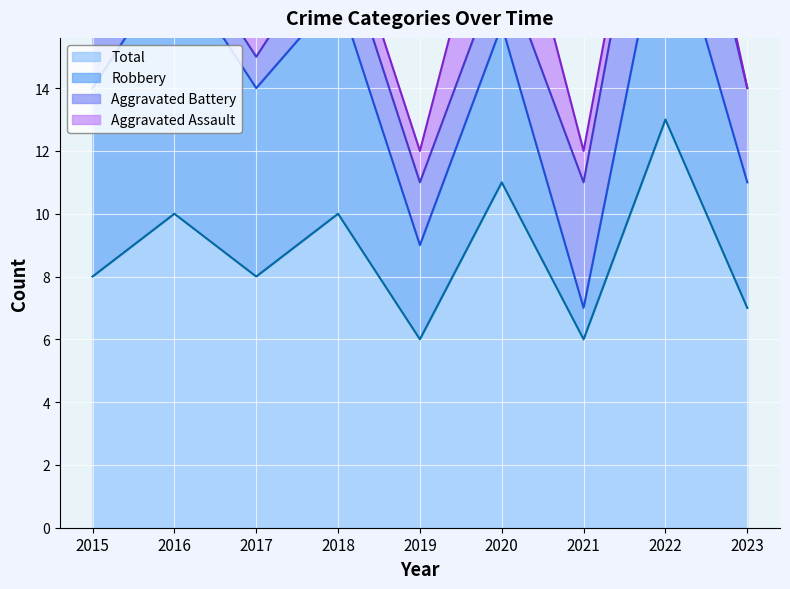

Reading left to right, extract all data points from this chart.

Aggravated Assault: 2015=0	2016=1	2017=1	2018=1	2019=1	2020=4	2021=1	2022=1	2023=0
Aggravated Battery: 2015=2	2016=1	2017=1	2018=2	2019=2	2020=2	2021=4	2022=5	2023=3
Robbery: 2015=6	2016=8	2017=6	2018=7	2019=3	2020=5	2021=1	2022=7	2023=4
Total: 2015=8	2016=10	2017=8	2018=10	2019=6	2020=11	2021=6	2022=13	2023=7